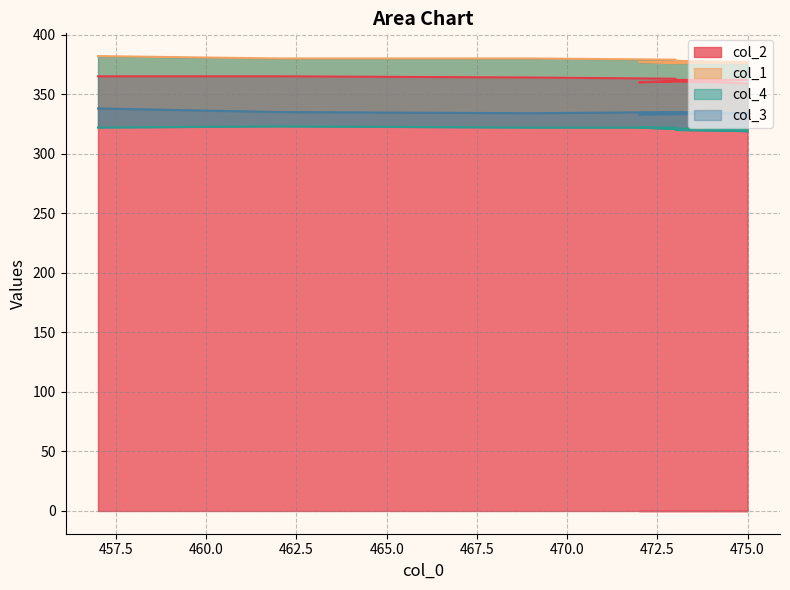

What is the sum of the col_4 values at 462 and 473?

643